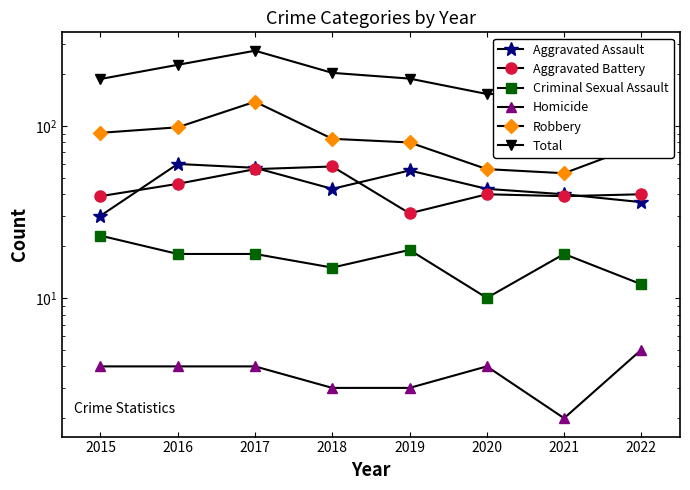

True or false: Total and Aggravated Assault cross at least once.

False